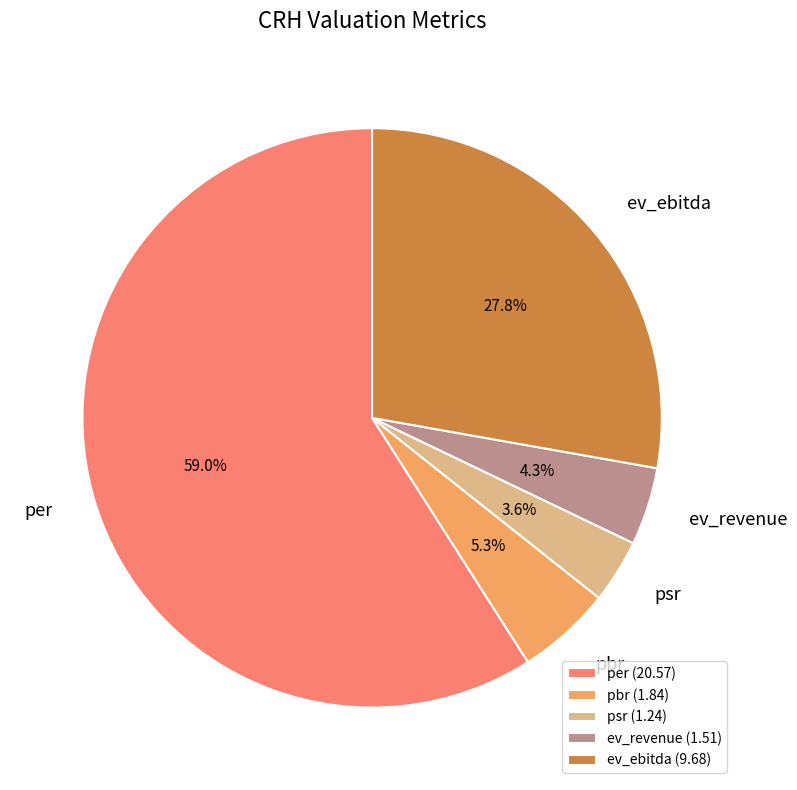

Rank the categories by value from highest to lowest.

per, ev_ebitda, pbr, ev_revenue, psr